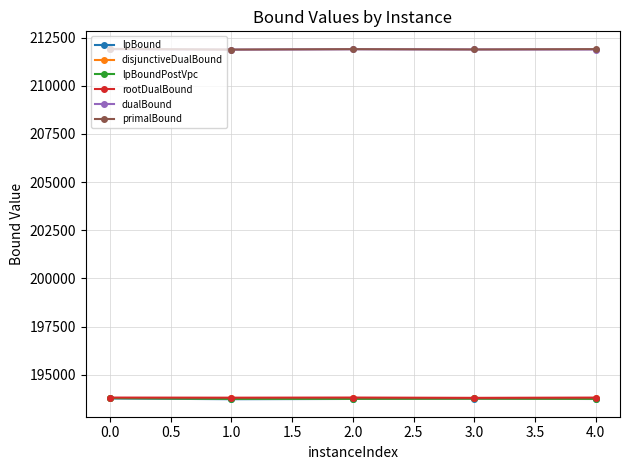

At how many categories does at least one series exceed 211657?

5